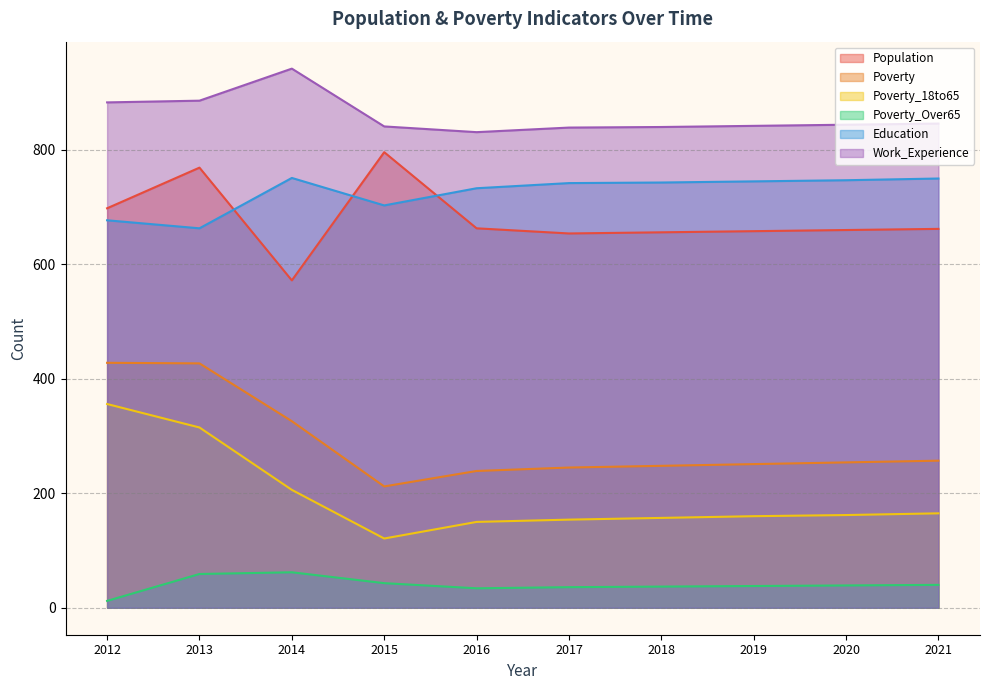

Which category has the highest value across all series?

2014